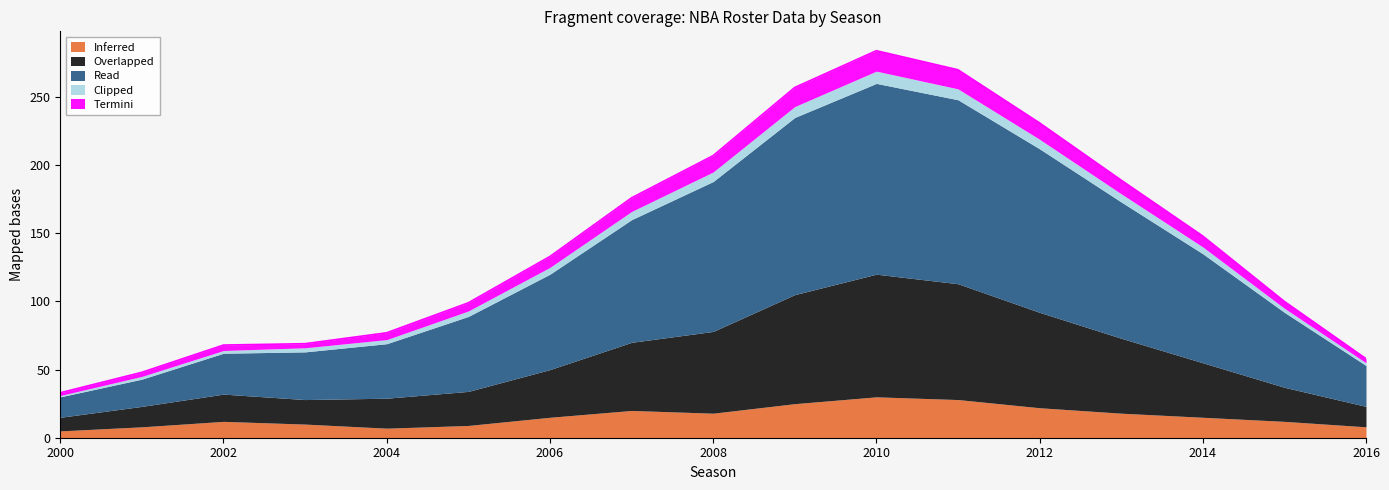

Read the Read value at 2003.

35